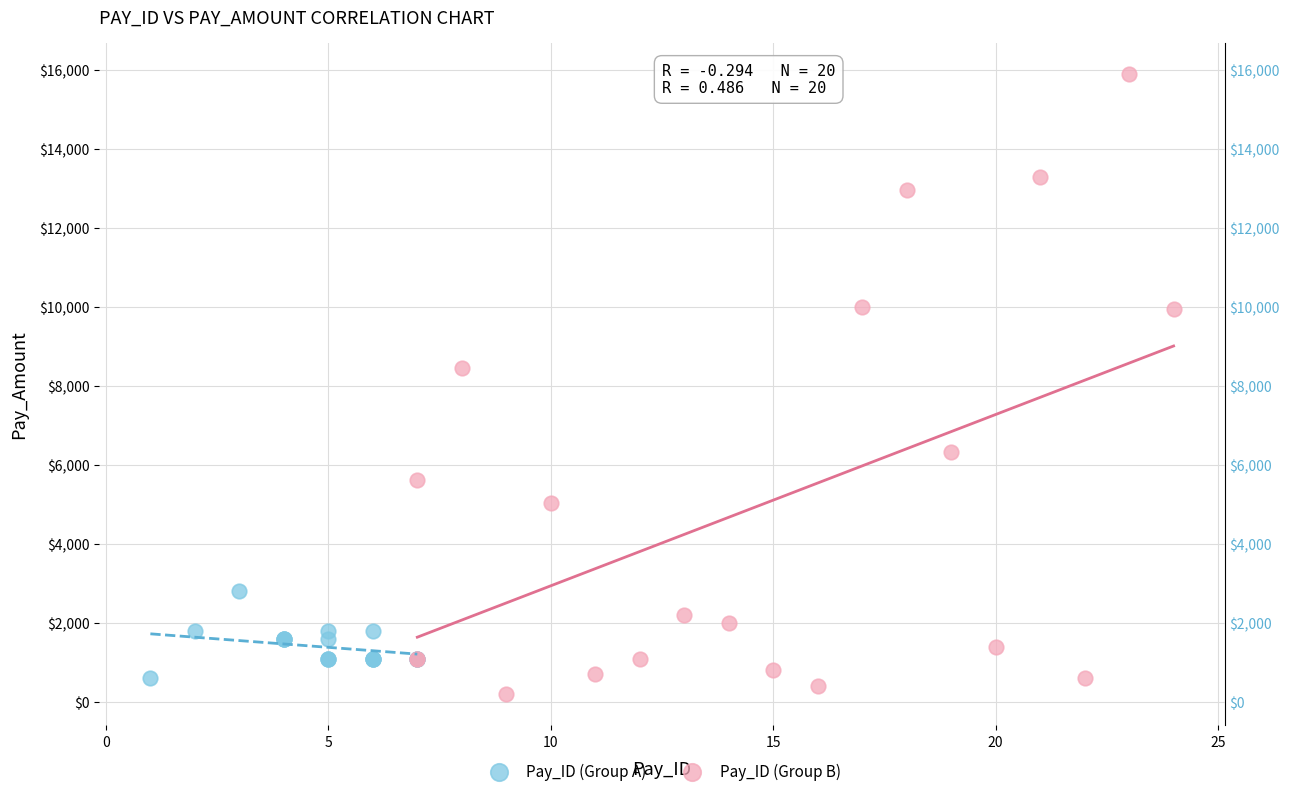

Which series reaches the maximum Y coordinate?

Pay_ID (Group B)